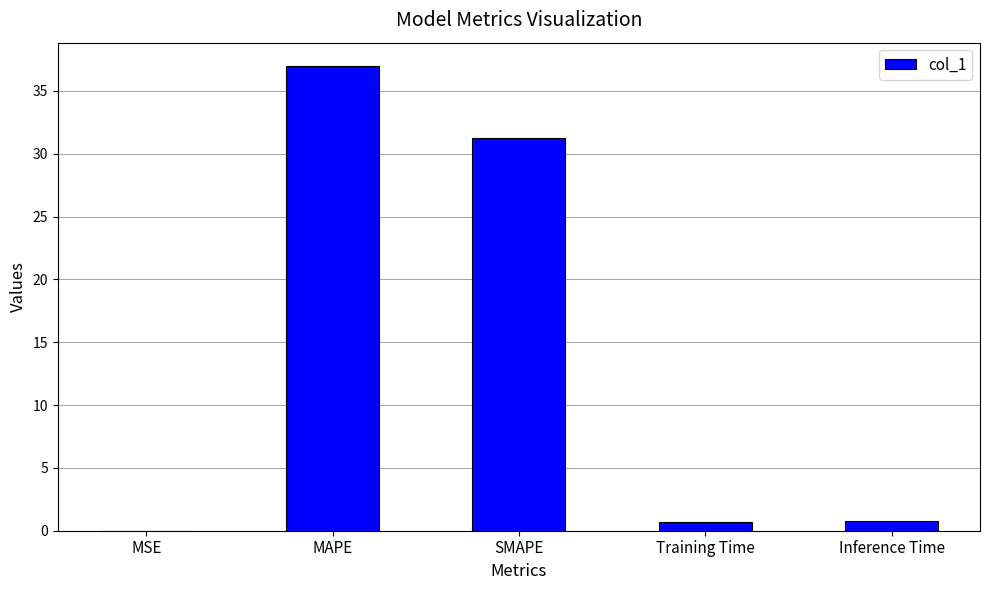

What is the difference between the values at SMAPE and Inference Time?

30.4